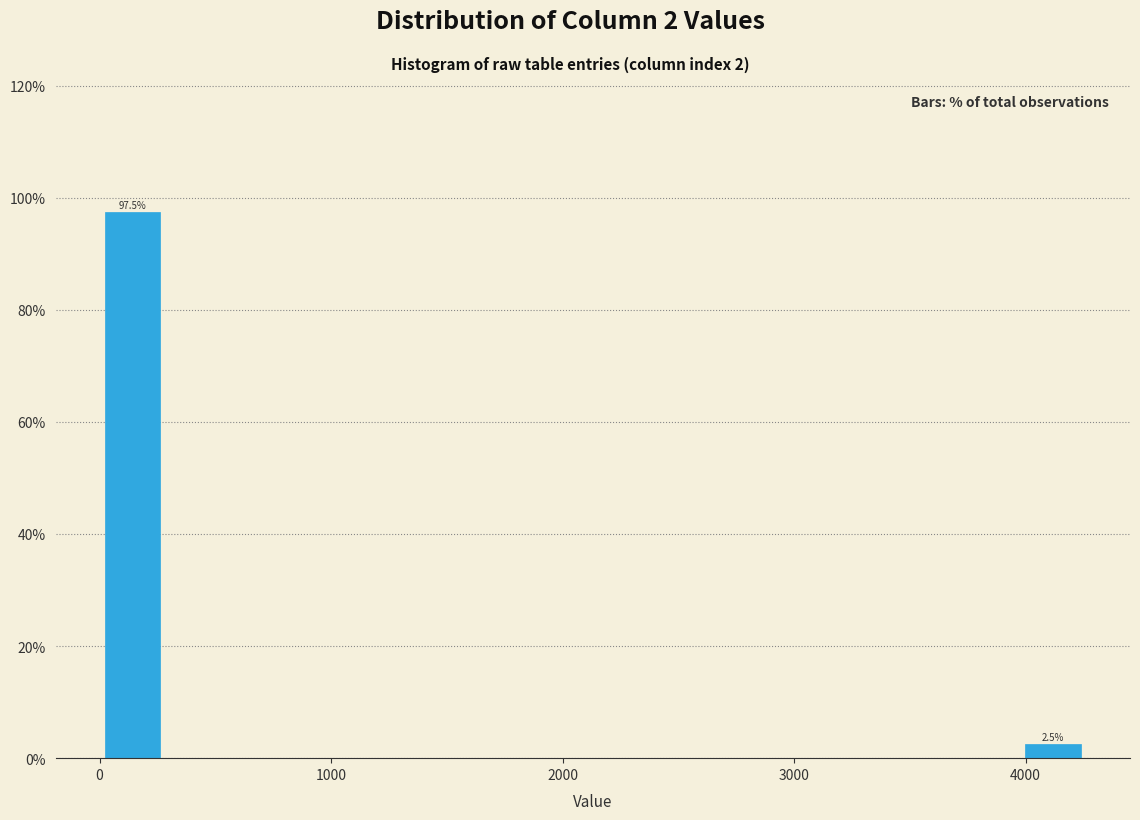

Around what value on the x-axis is the tallest bar? Give the approximate position of its centre, as read against the axis.

100